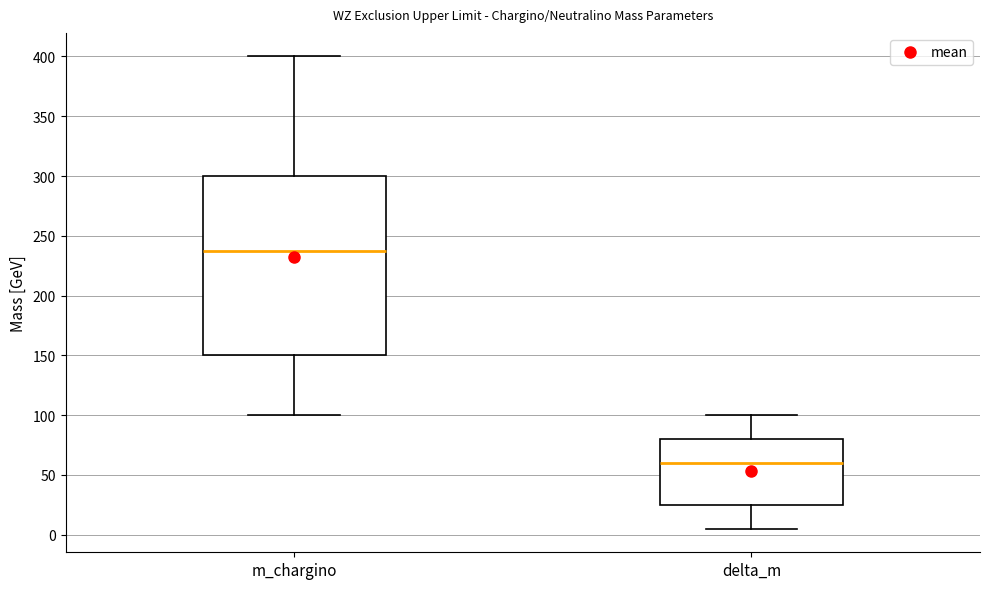

Comparing the boxes themselves (not the whiskers), which one is the tallest?

m_chargino